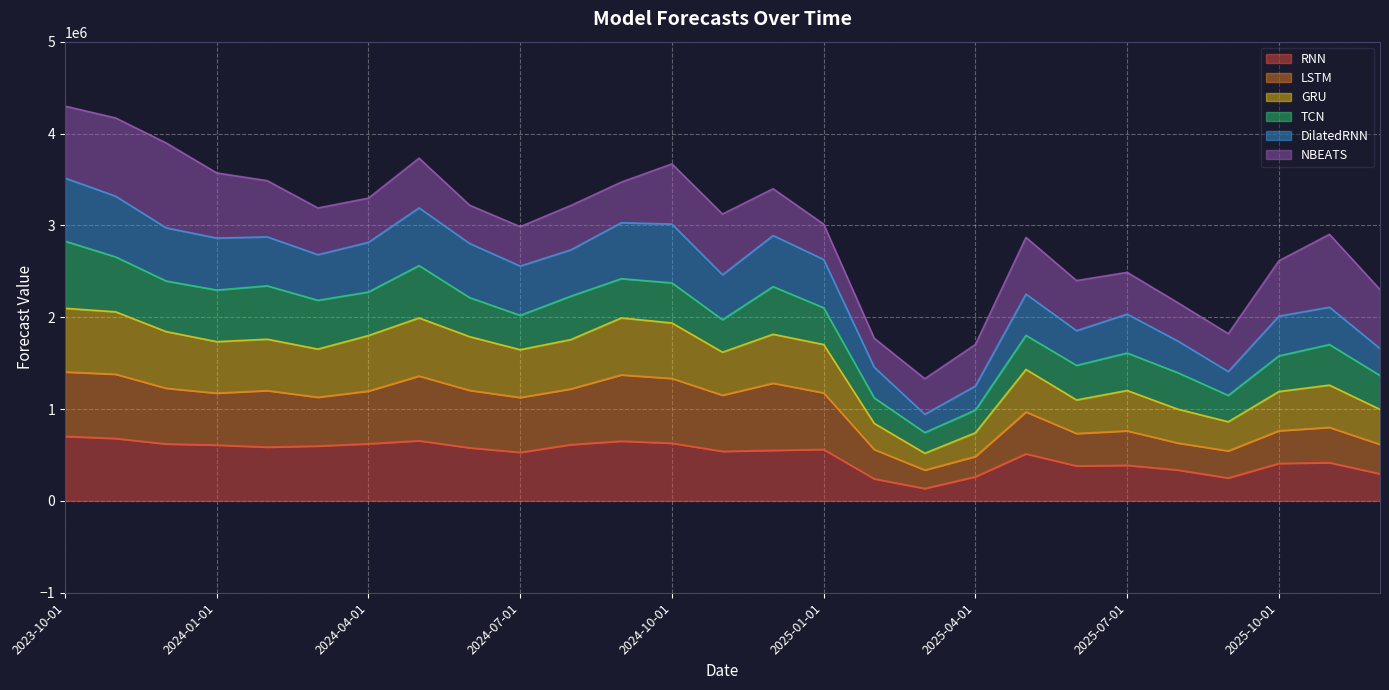

What is the label of the 23rd point from the right?

2024-02-01